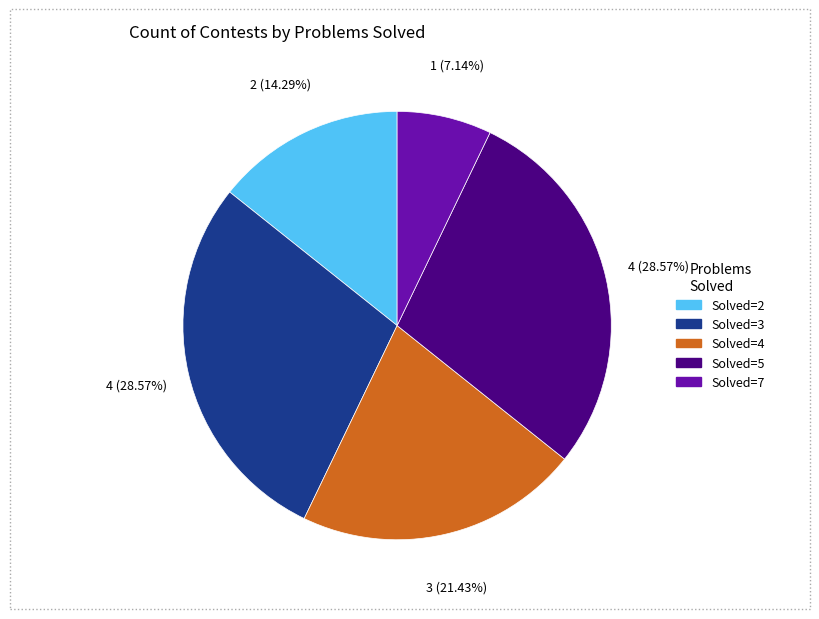

Is there any slice that represents more than half of the pie?

No